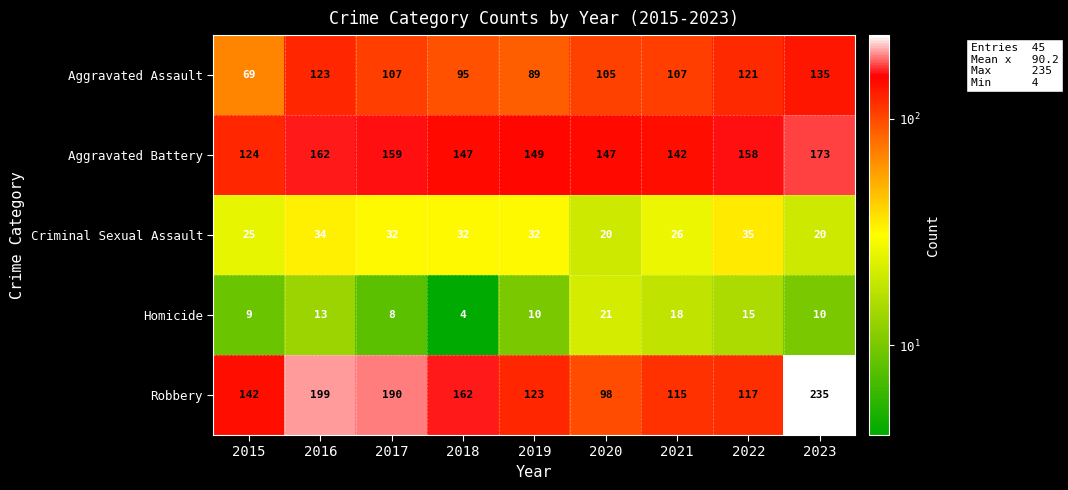

What is the maximum value shown in the chart?

235